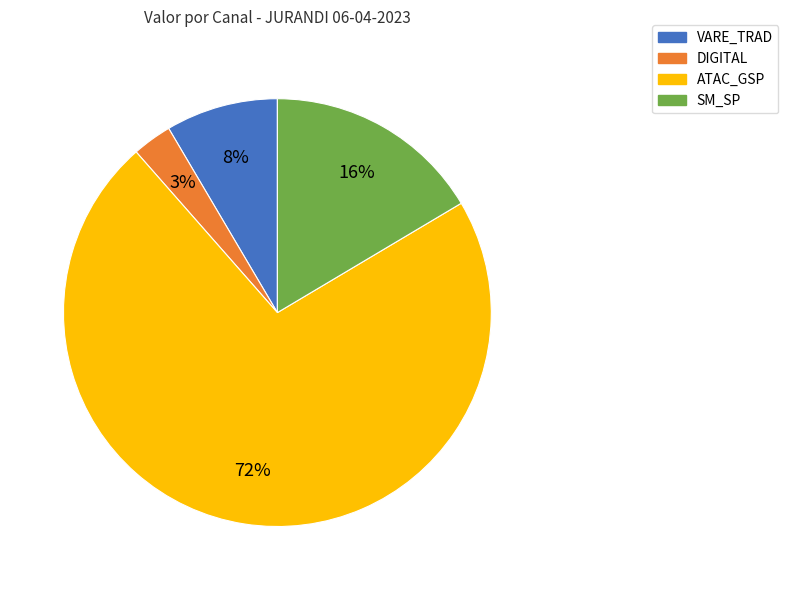

Count the number of slices in the pie.

4